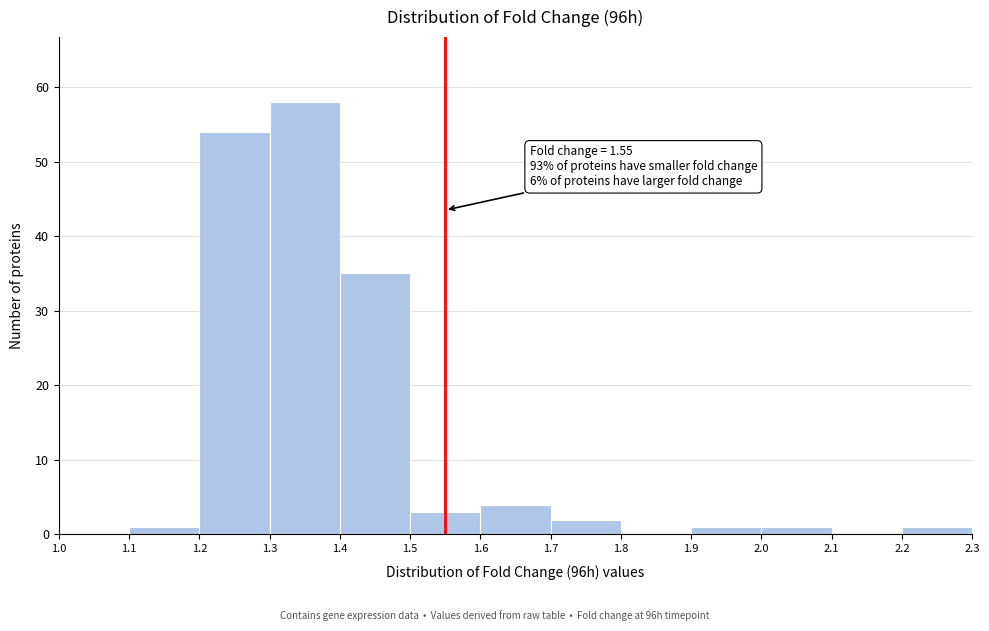

Over which range of the x-axis is the bar tallest?

1.3 to 1.4